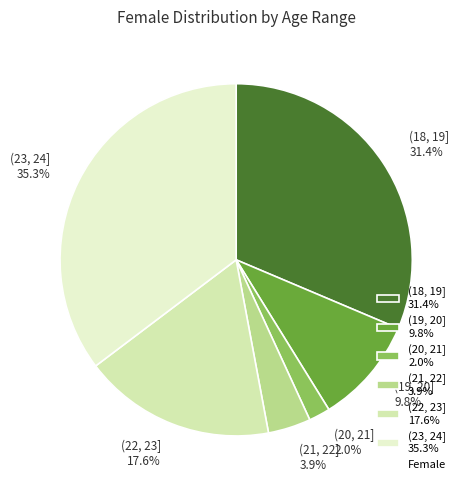

Between (22, 23] and (23, 24], which is larger?

(23, 24]